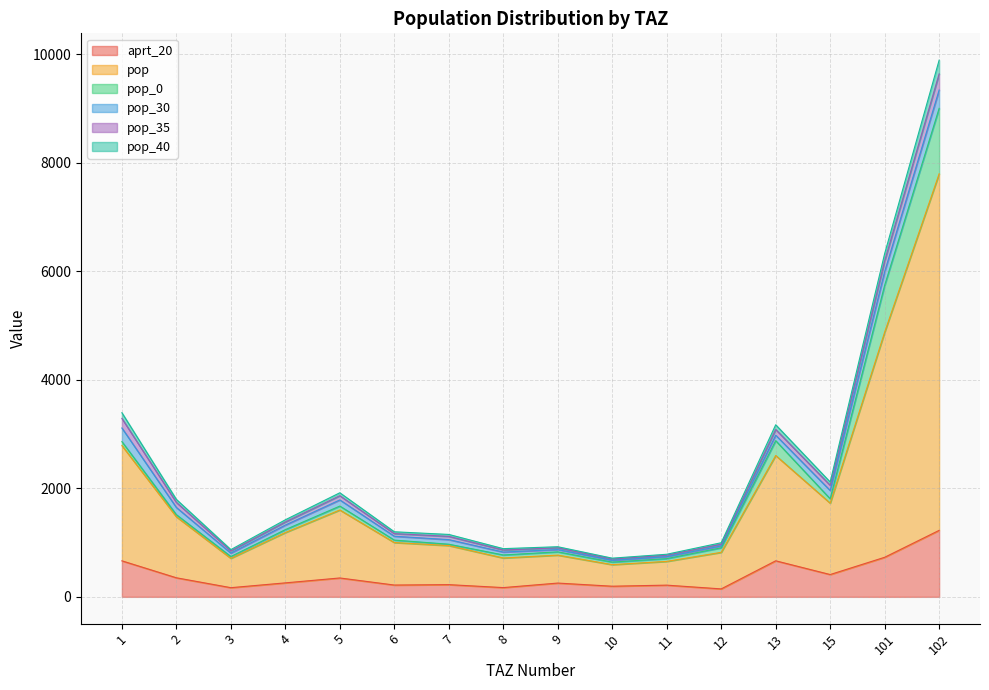

True or false: aprt_20 and pop intersect in this chart.

False